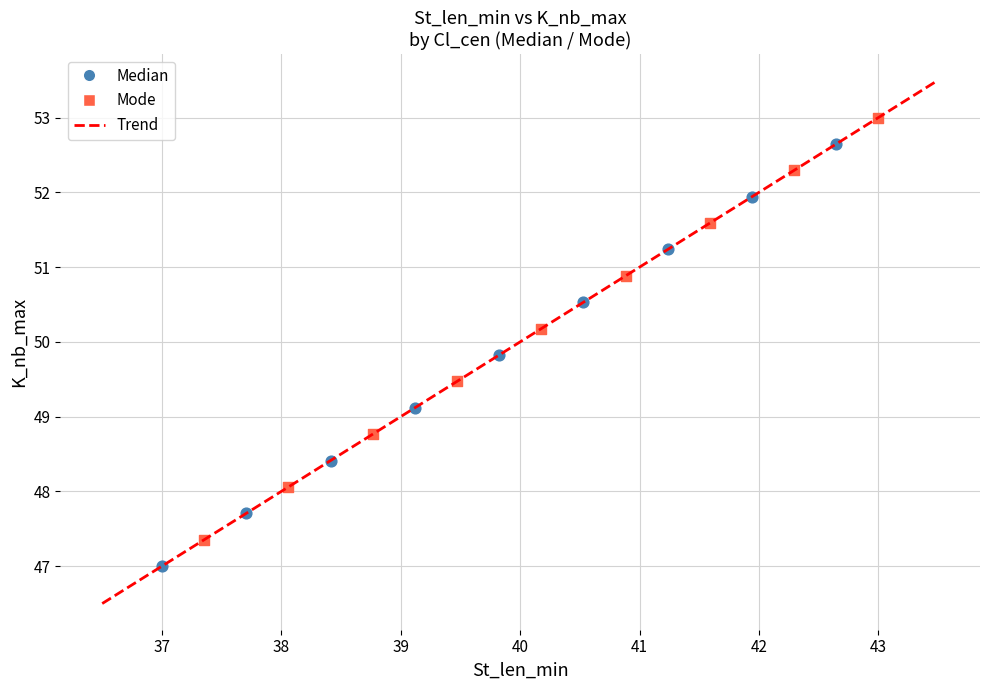

Which series reaches the minimum Y coordinate?

Median